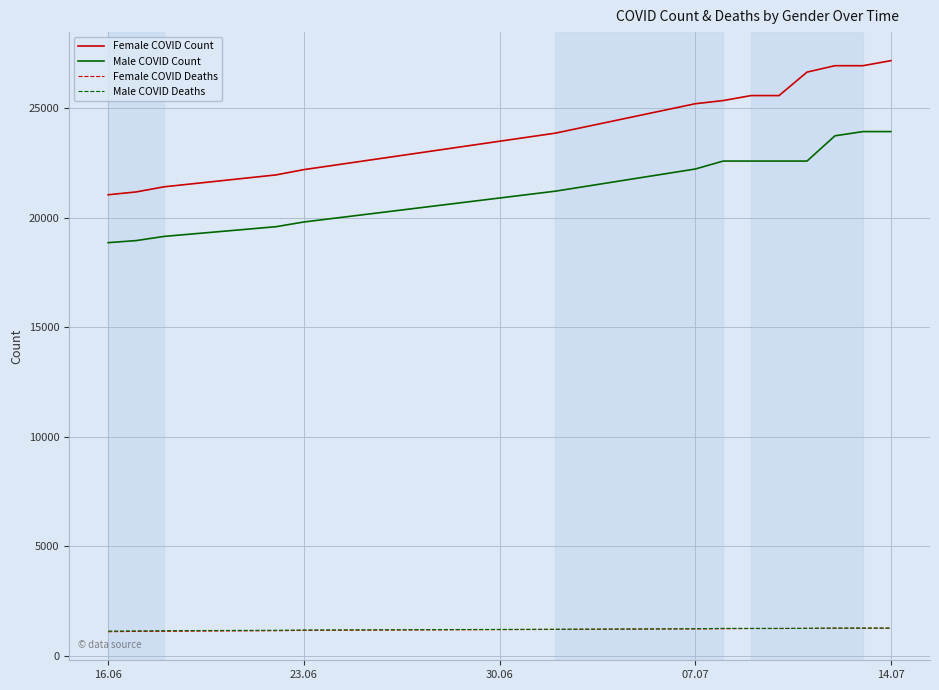

What is the maximum value shown in the chart?

27182